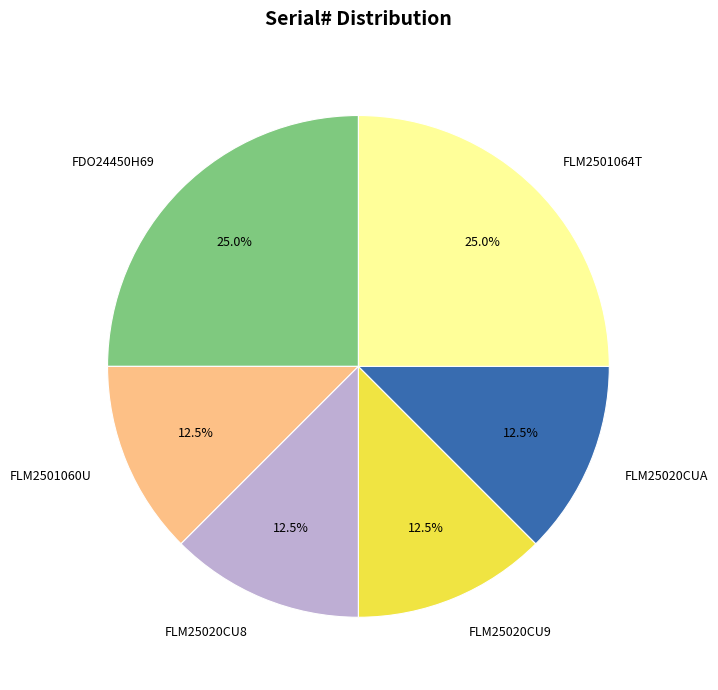

What is the total percentage of FLM25020CUA and FLM2501064T?

37.5%